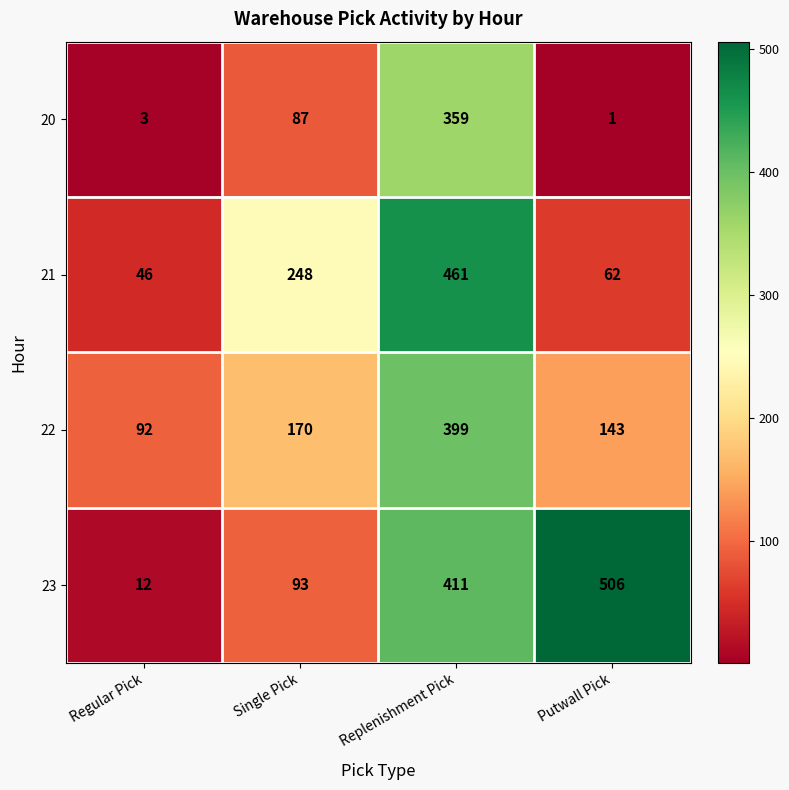

What is the difference between the highest and lowest values at Putwall Pick?

505